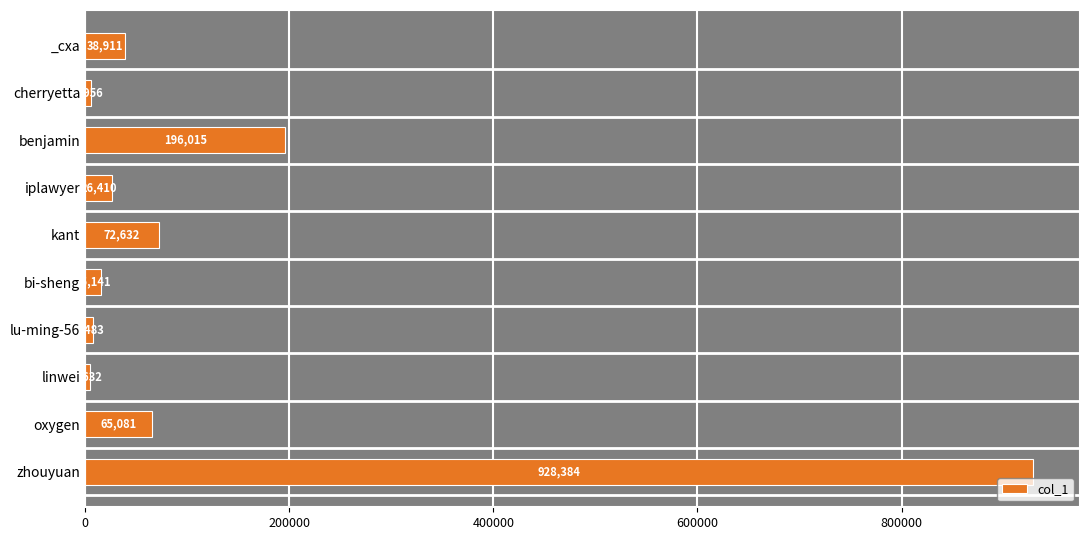

What is the difference between the second highest and second lowest values?

190059